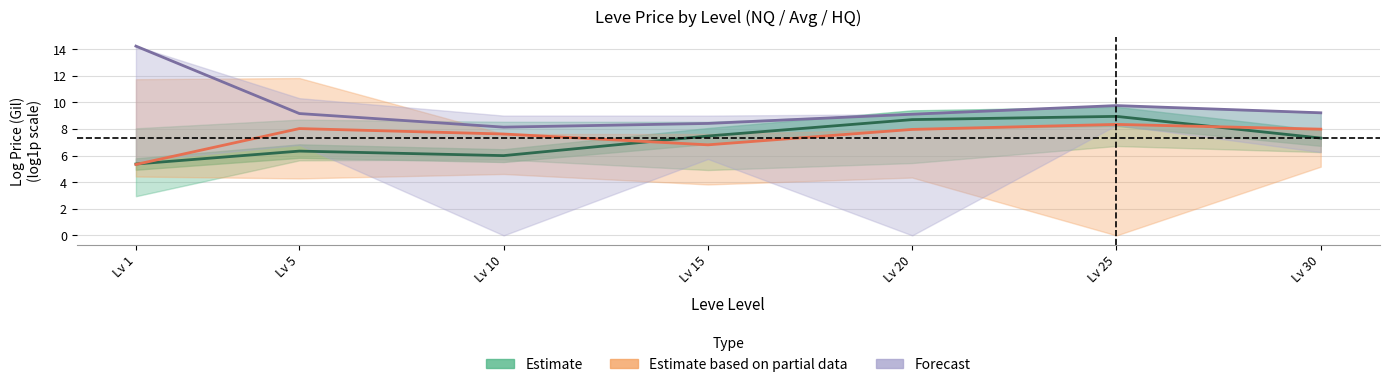

Reading left to right, what are all the values shown in this chart?

Estimate: Lv 1=5.4	Lv 5=6.3	Lv 10=6.0	Lv 15=7.5	Lv 20=8.7	Lv 25=8.9	Lv 30=7.3
Estimate based on partial data: Lv 1=5.3	Lv 5=8.0	Lv 10=7.6	Lv 15=6.8	Lv 20=8.0	Lv 25=8.3	Lv 30=8.0
Forecast: Lv 1=14.2	Lv 5=9.2	Lv 10=8.1	Lv 15=8.4	Lv 20=9.1	Lv 25=9.8	Lv 30=9.2